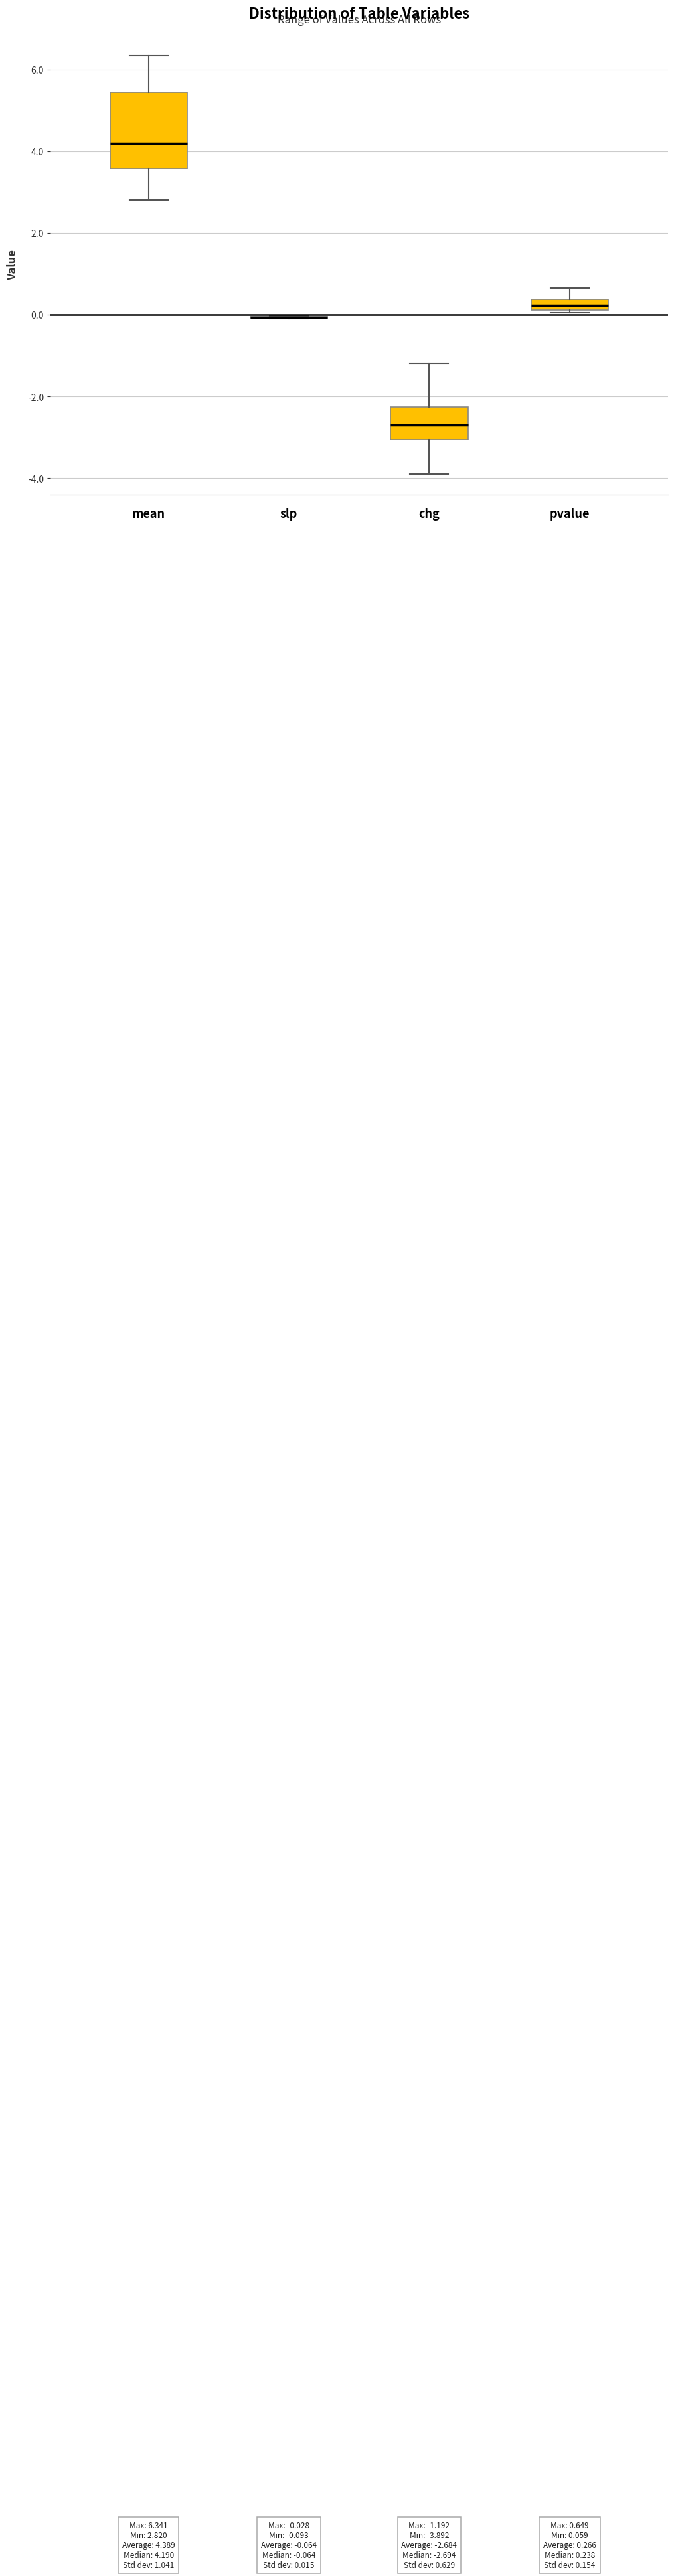

Comparing the boxes themselves (not the whiskers), which one is the tallest?

mean